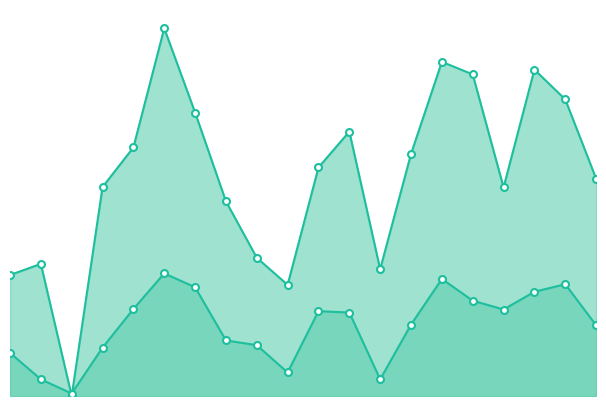

What are all the series names shown in the legend?

instspeed, Bd